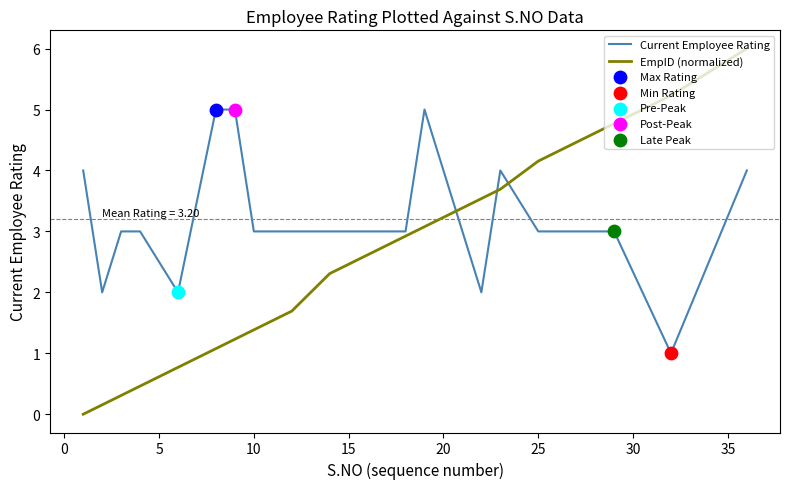

After their last crossing, which series has the higher values: EmpID (normalized) or Current Employee Rating?

EmpID (normalized)